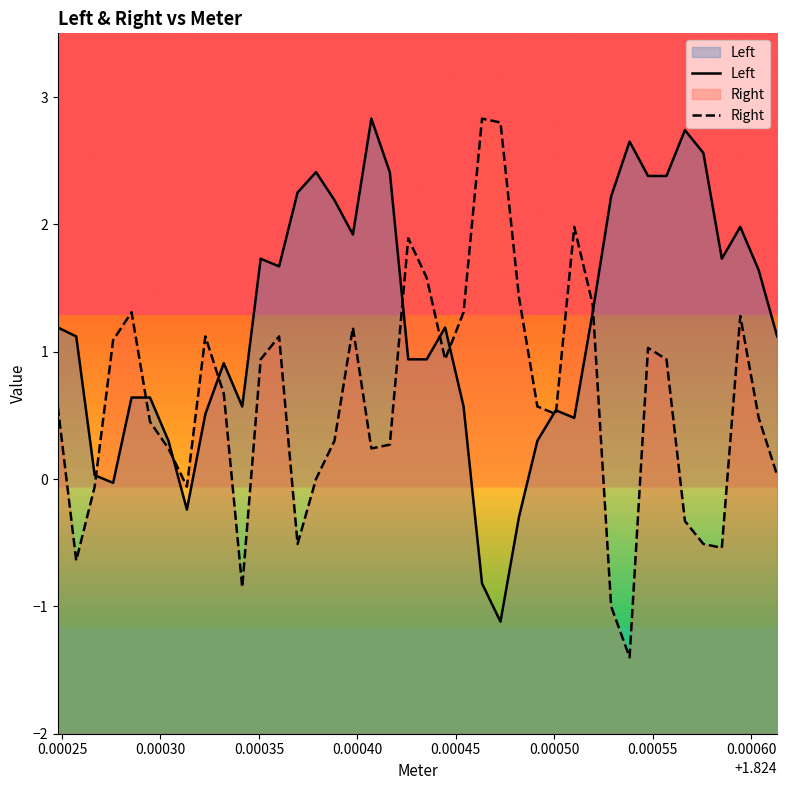

What is the smallest value displayed?

-1.4